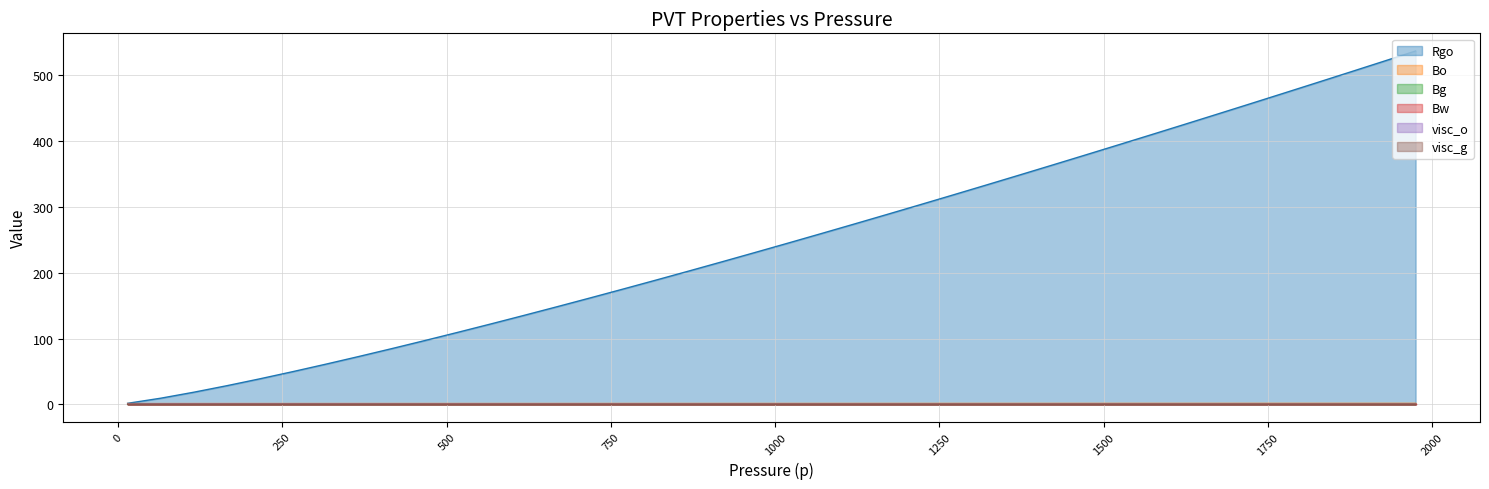

What is the value of the Bw point at the 32nd from the left?

1.1